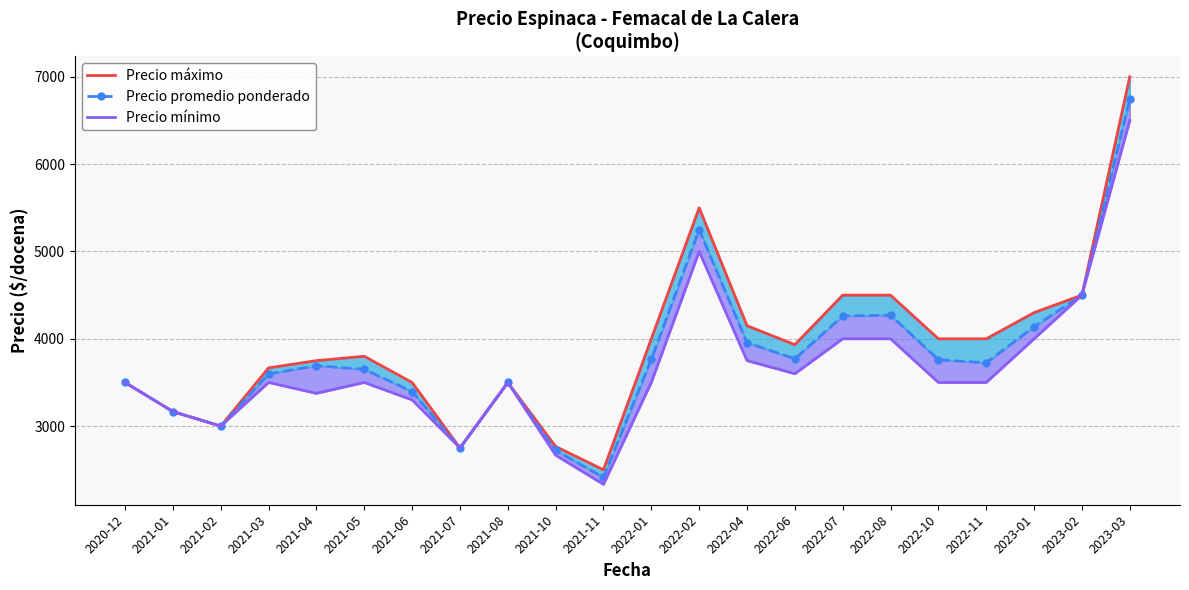

At how many categories does at least one series exceed 6531?

1